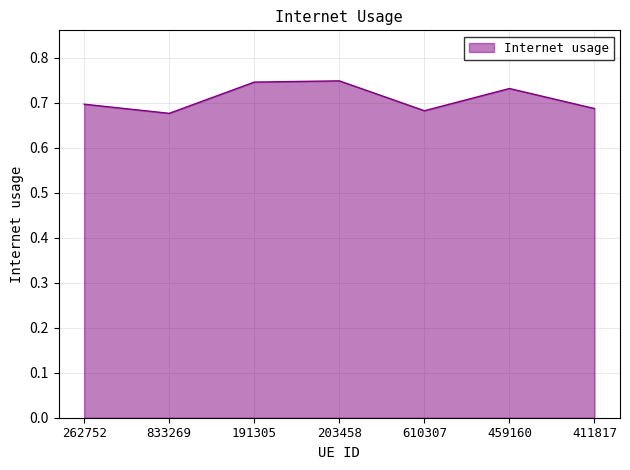

What is the change in value from 203458 to 610307?

-0.1